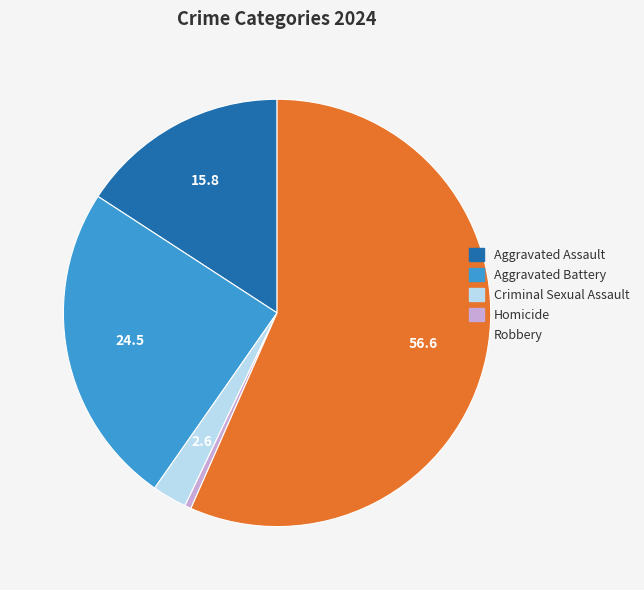

Which slice is the largest?

Robbery